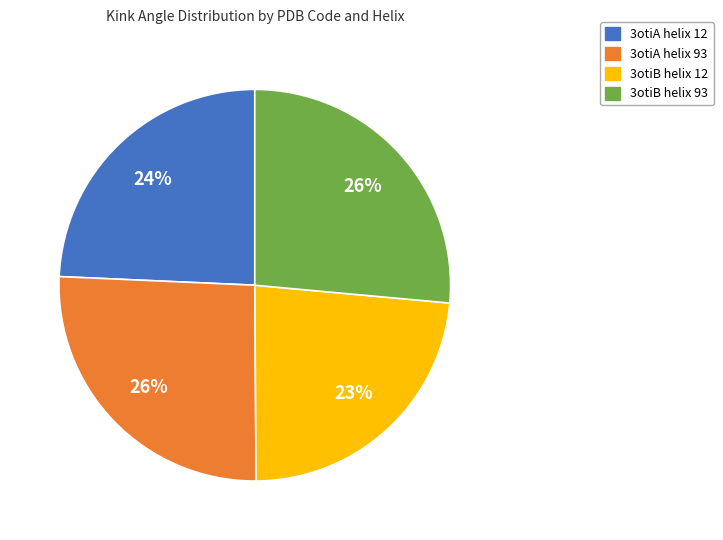

To the nearest percent, what percentage of the pie is 3otiA helix 12?

24%